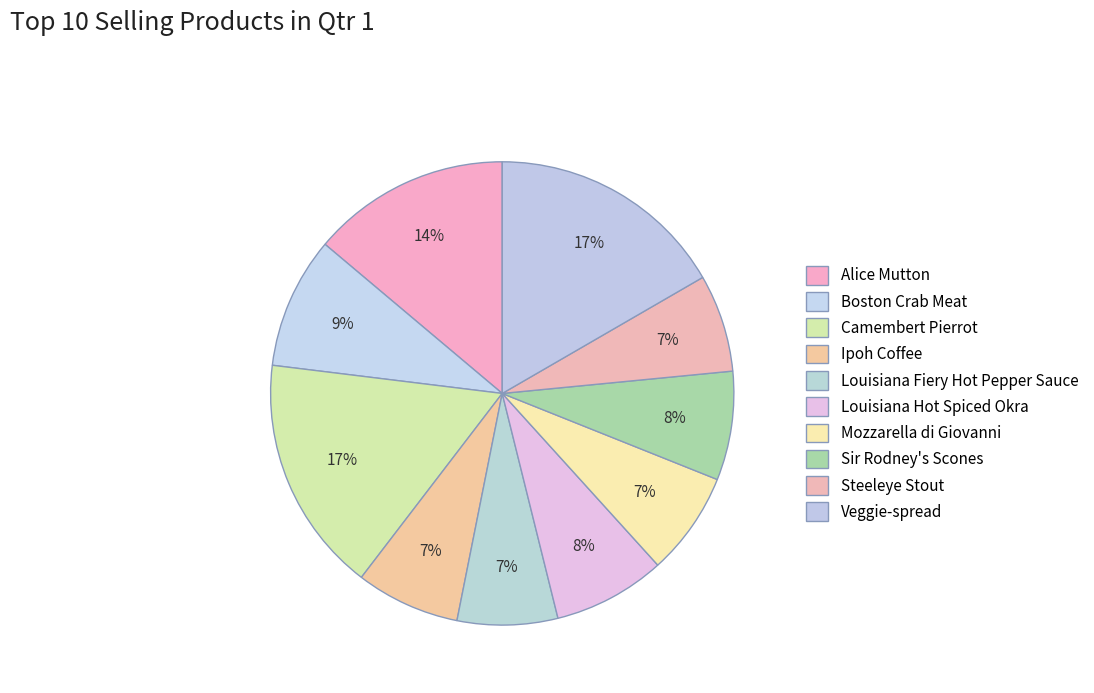

Does Louisiana Hot Spiced Okra account for over 50% of the chart?

No